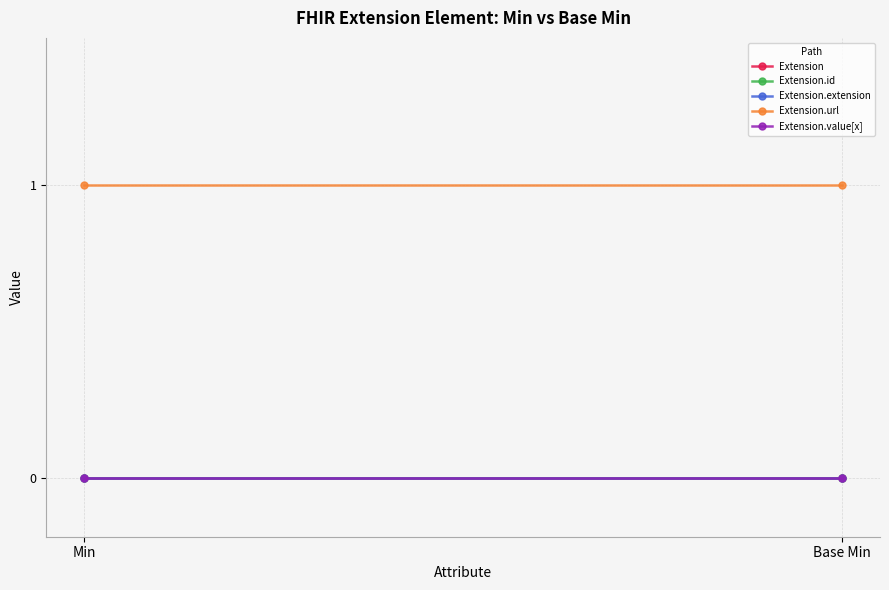

What is the label of the 2nd point from the right?

Min